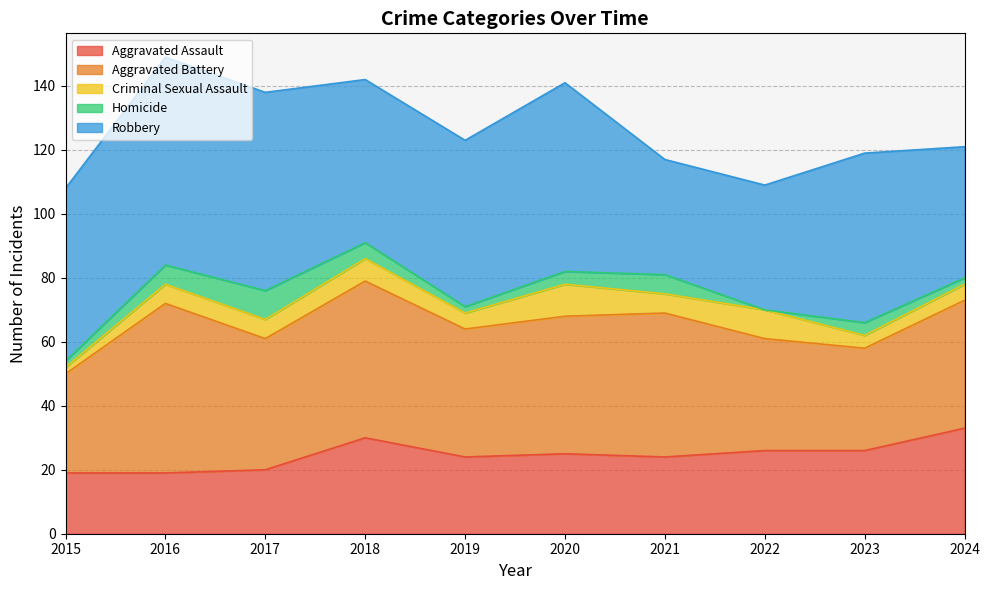

Which series has the largest total across all categories?

Robbery